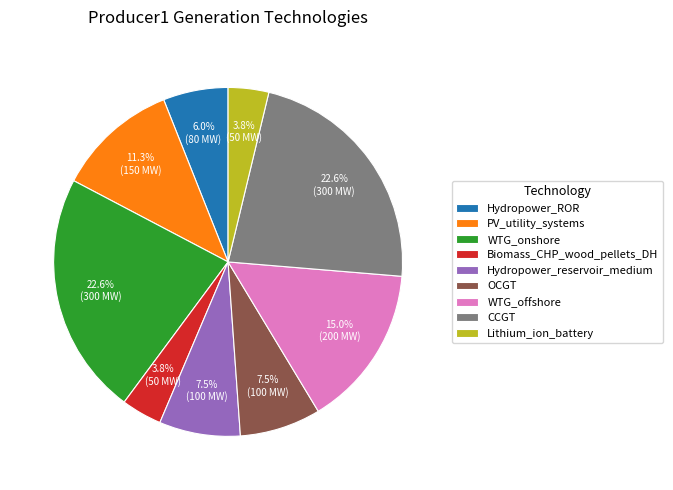

Is it true that PV_utility_systems is 2% of the pie?

False